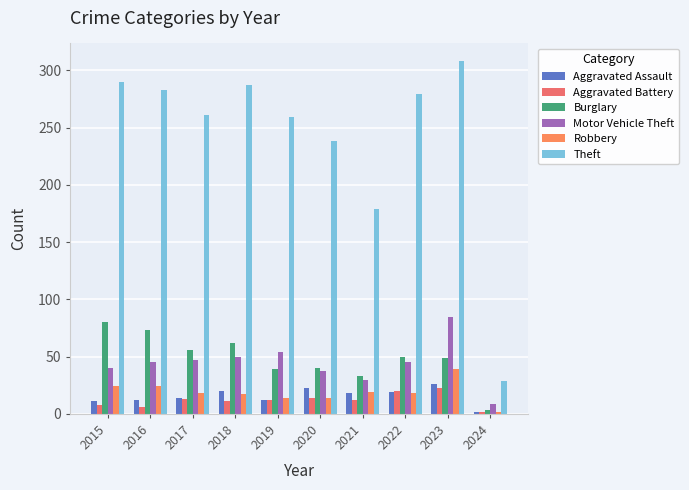

What is the difference between the maximum and minimum values in the Burglary series?

77